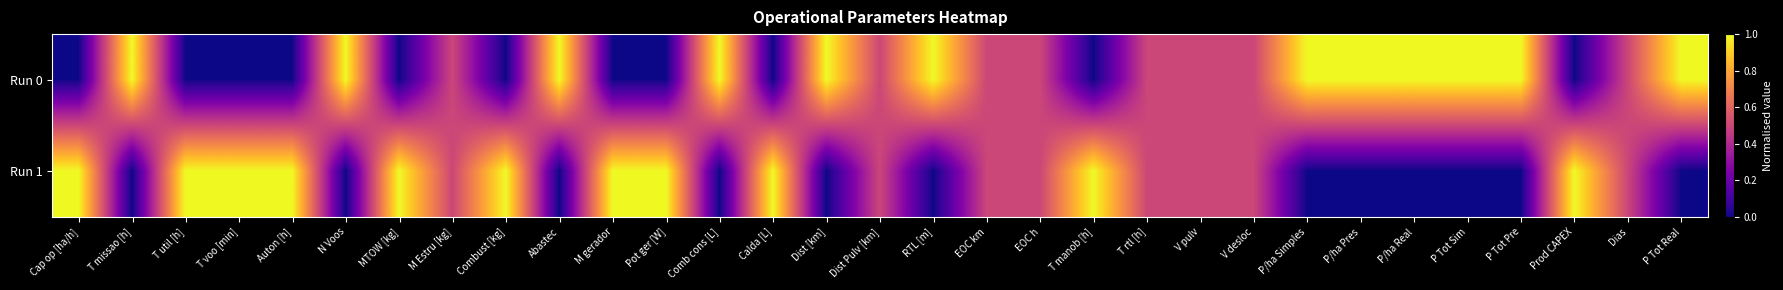

At how many categories does at least one series exceed 0?

31